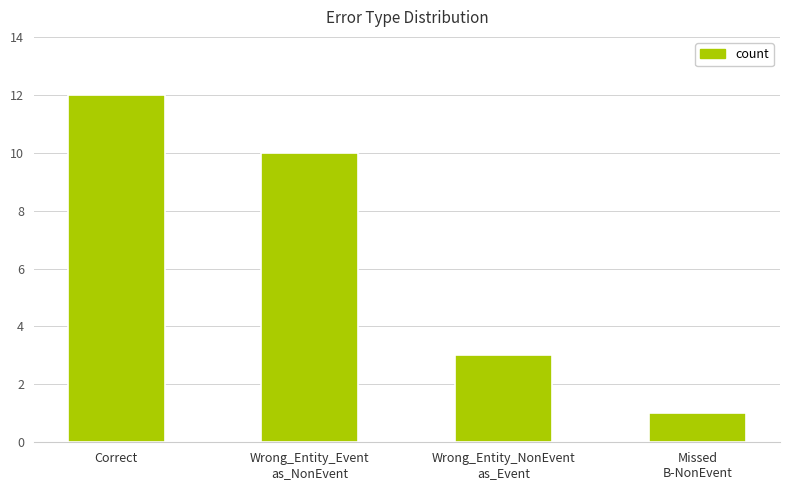

Rank the categories by value from lowest to highest.

Missed
B-NonEvent, Wrong_Entity_NonEvent
as_Event, Wrong_Entity_Event
as_NonEvent, Correct